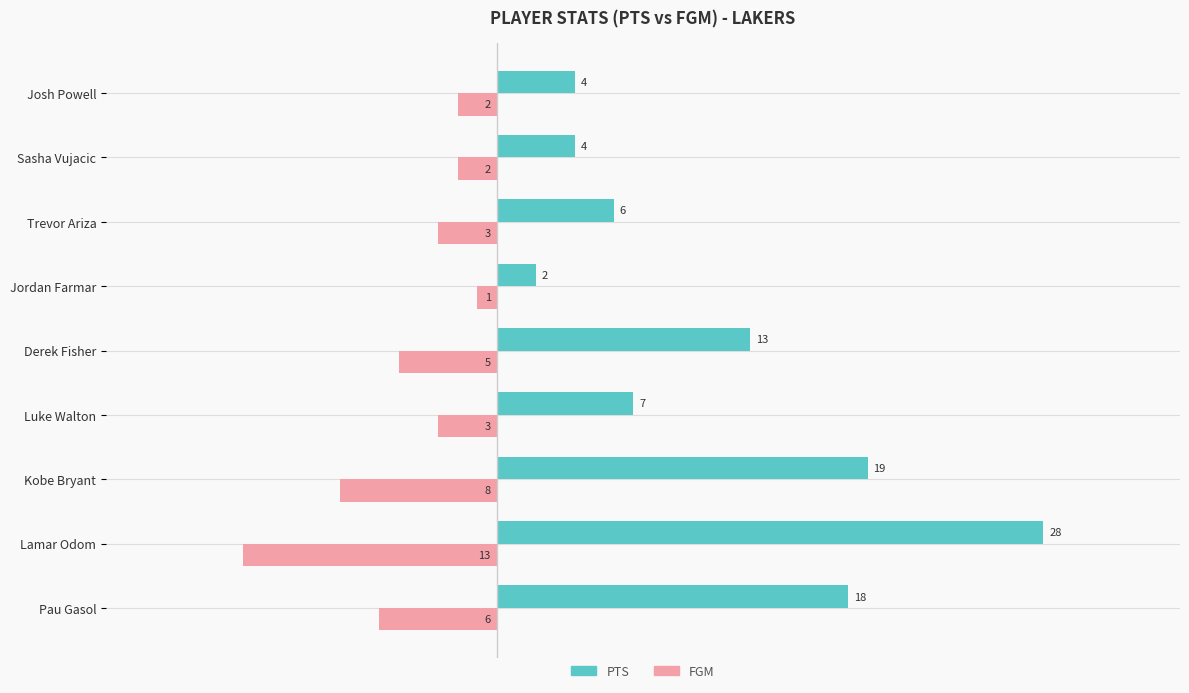

Rank the series by their average value, from lowest to highest.

FGM, PTS